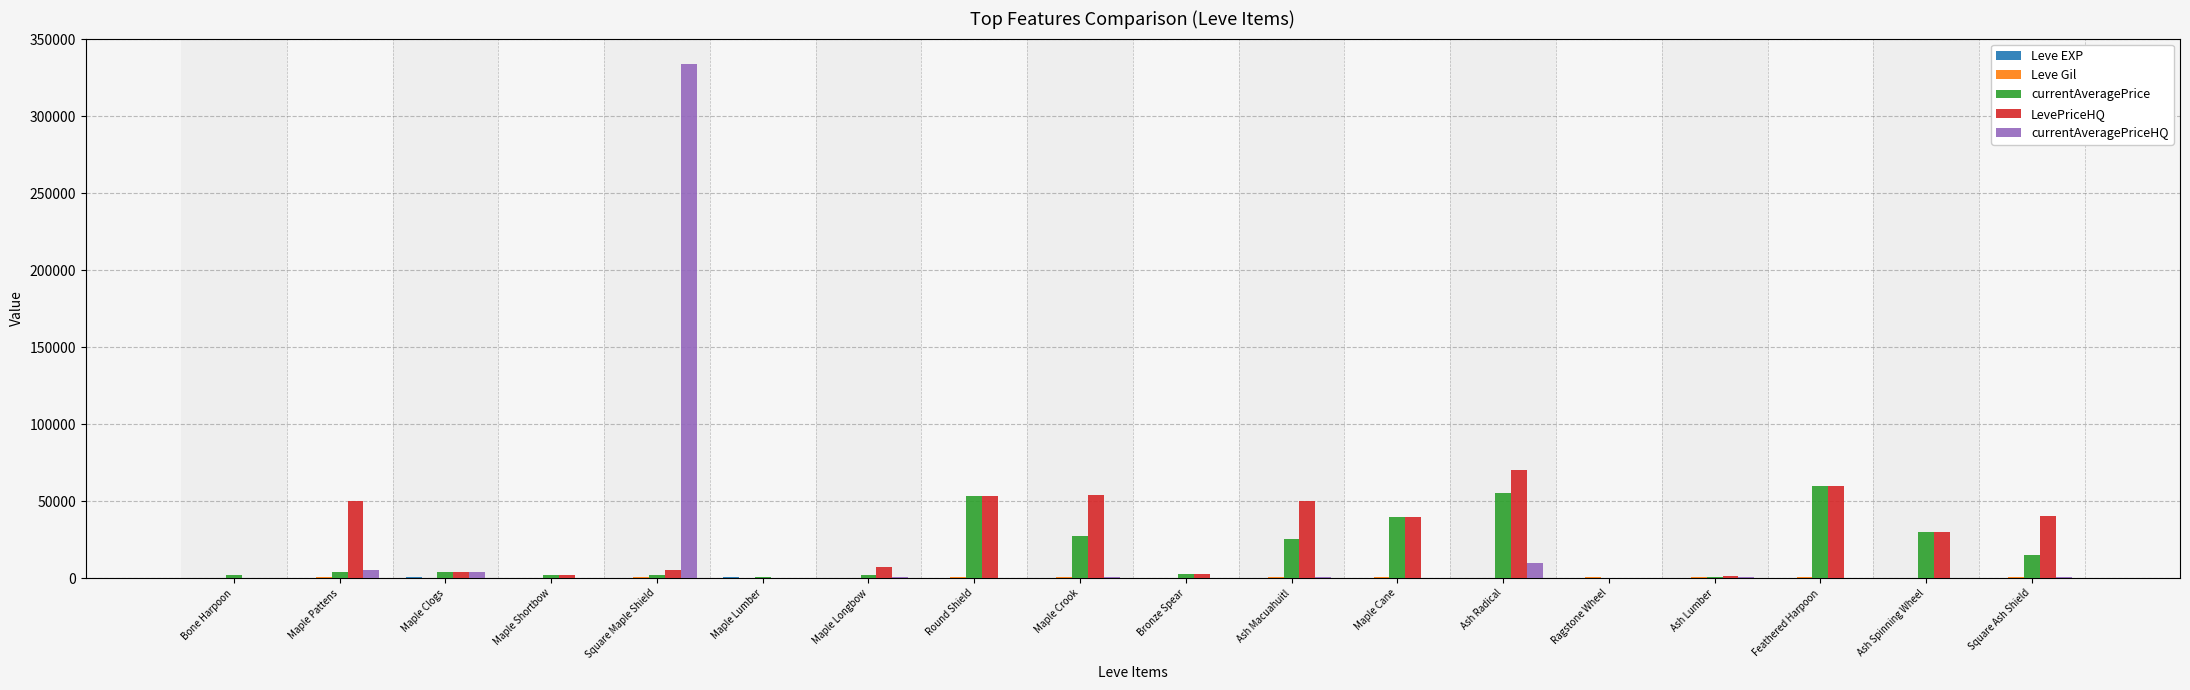

Are the bars horizontal?

No